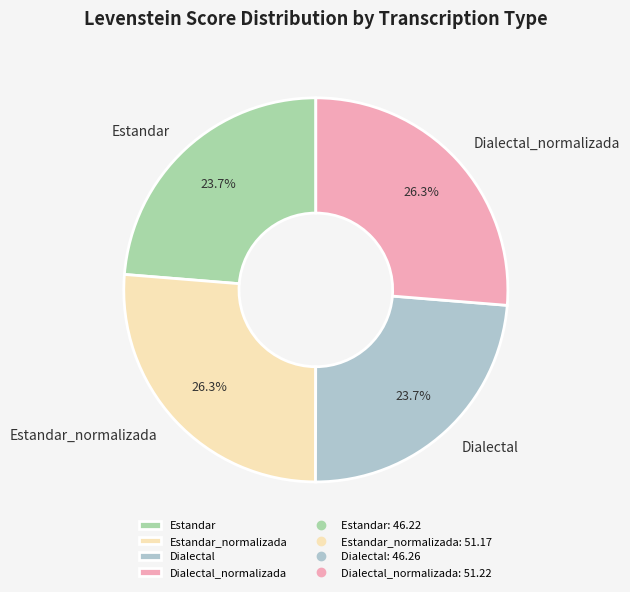

To the nearest percent, what is the difference between the Dialectal and Estandar_normalizada slice percentages?

3%